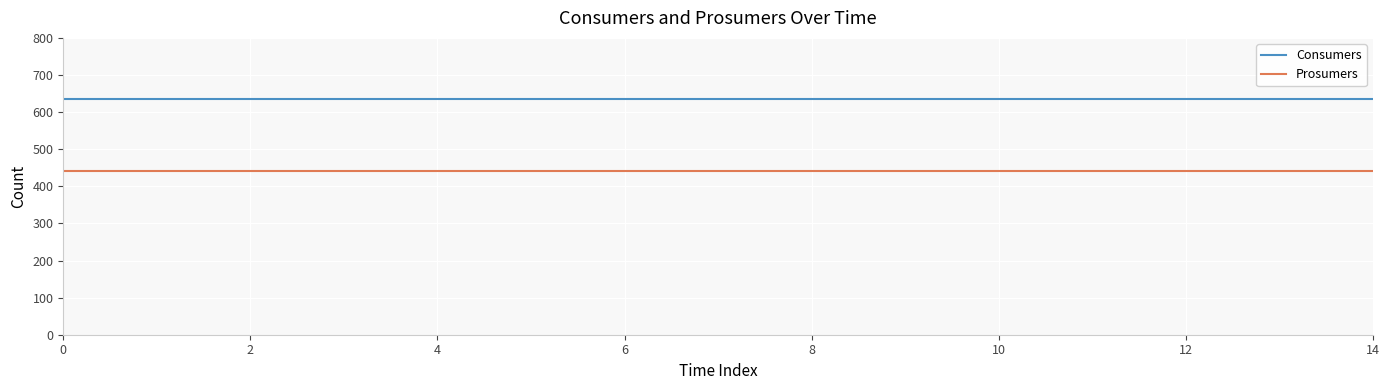

True or false: Prosumers and Consumers intersect in this chart.

False